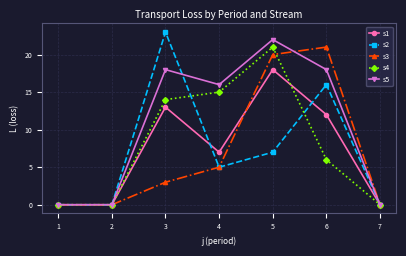

Count the number of categories in the chart.

7